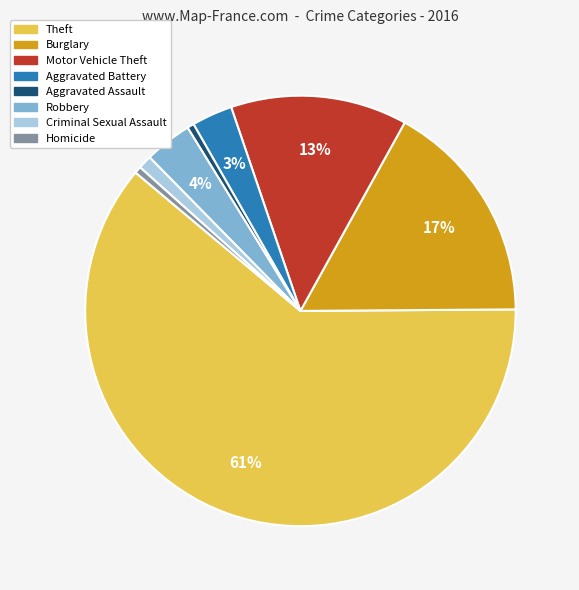

Is there a majority slice in this chart?

Yes